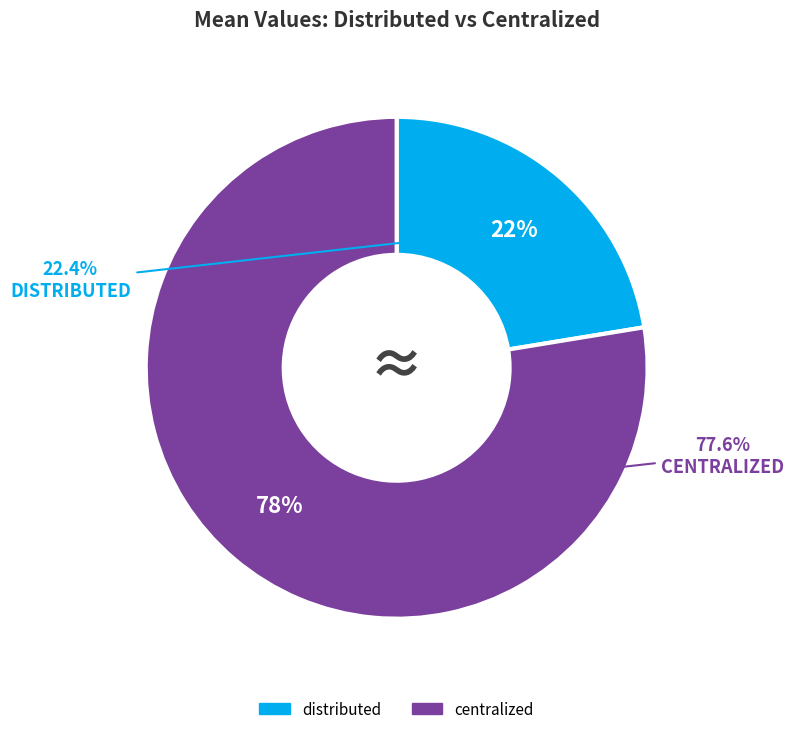

To the nearest percent, what portion does distributed represent?

22%